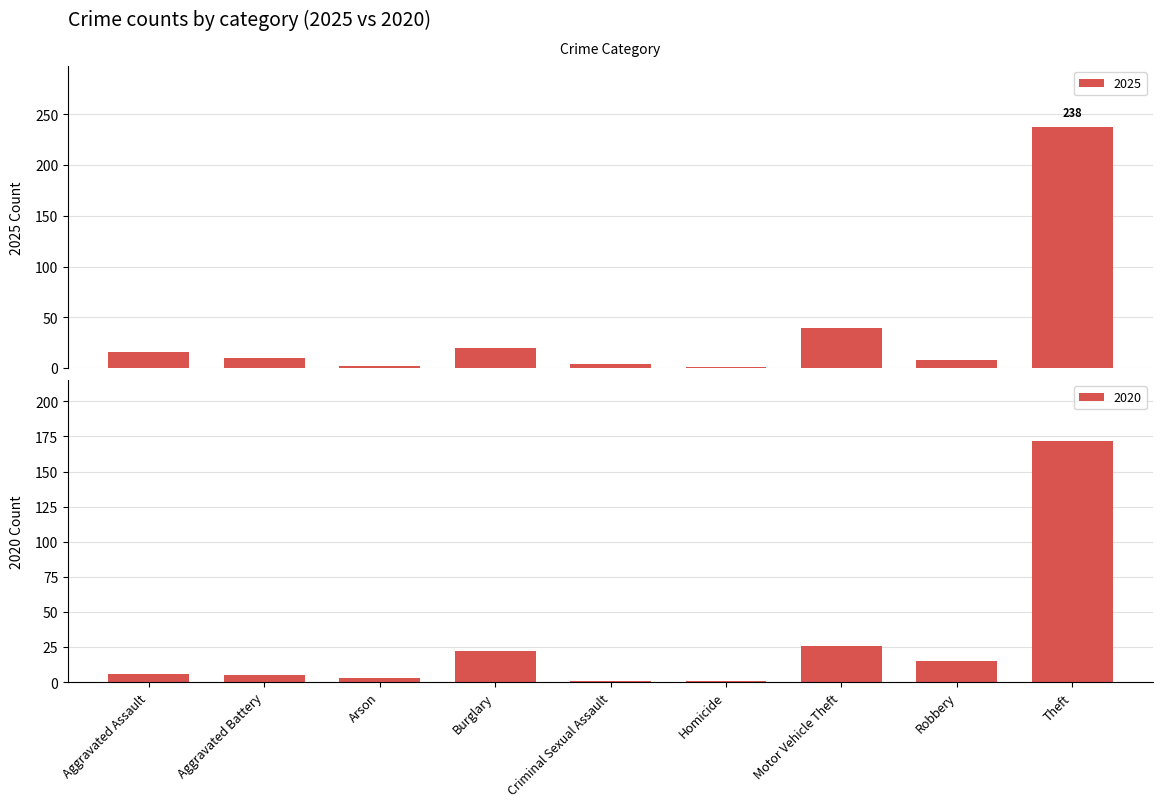

What is the average value of the 2025 series?

38